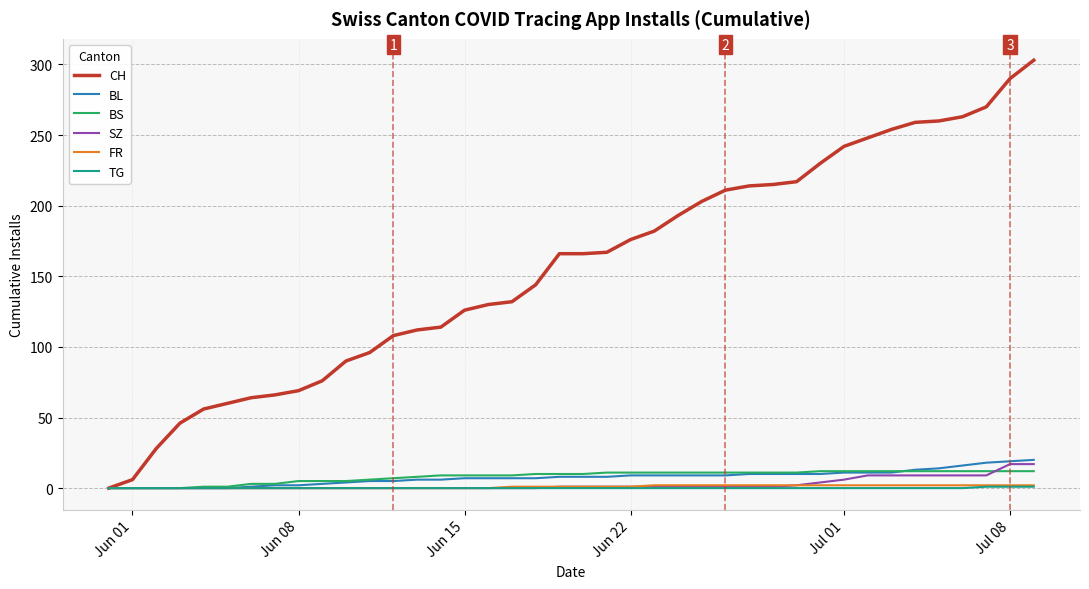

Which series has the widest spread of values?

CH